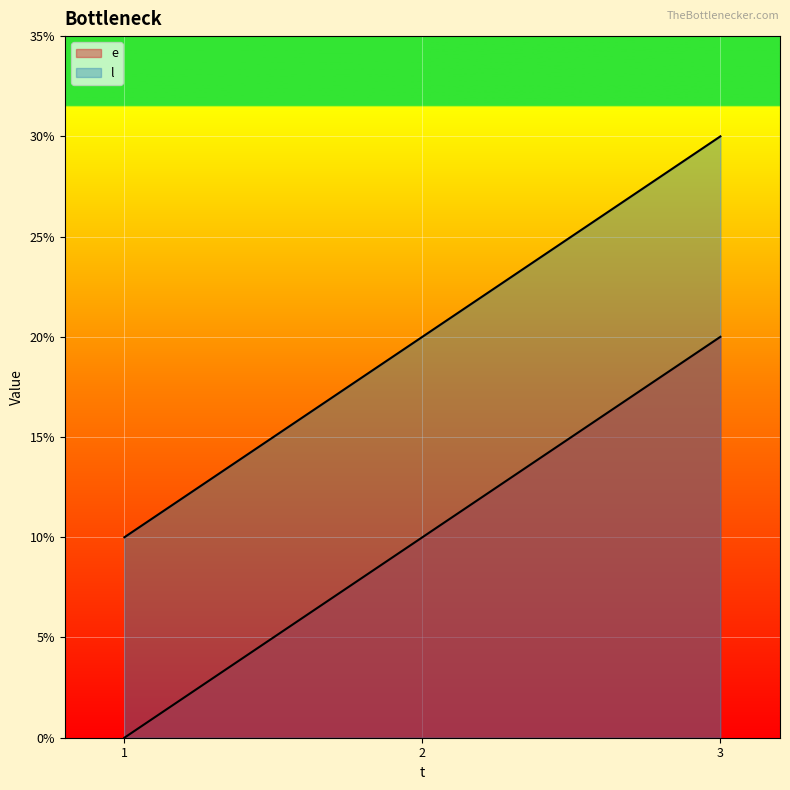

Which category has the lowest value in the l series?

1